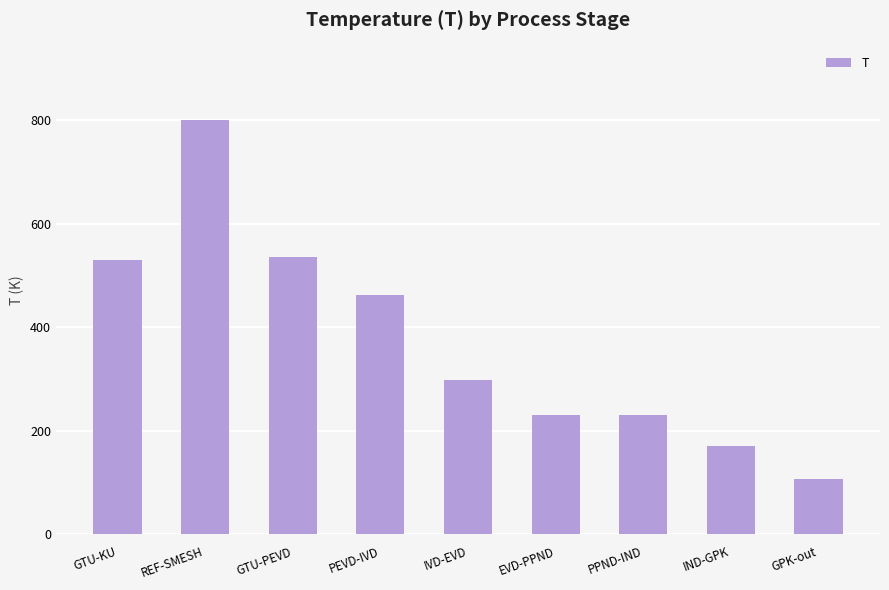

What is the greatest value displayed?

800.0